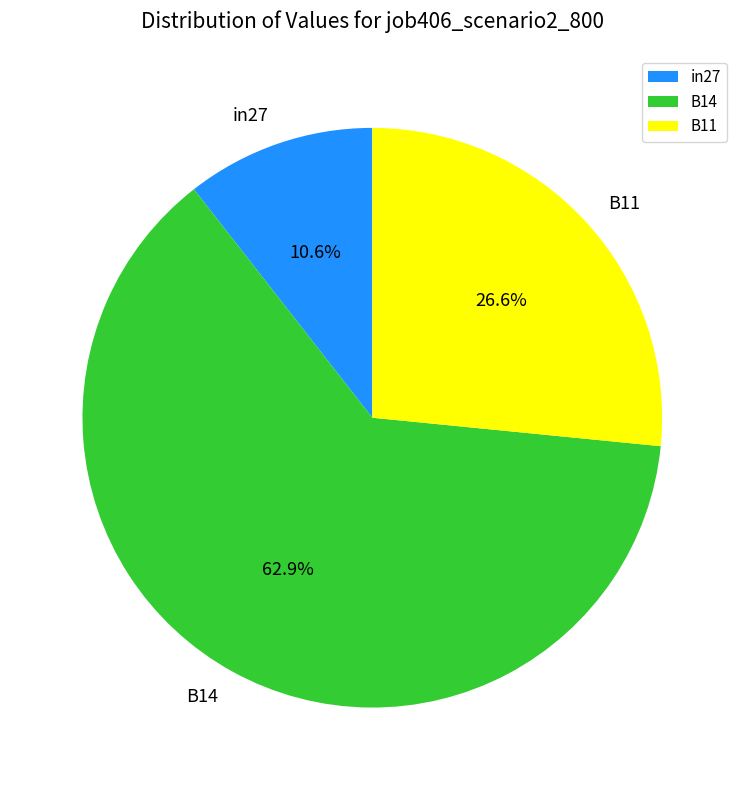

Count the number of slices in the pie.

3